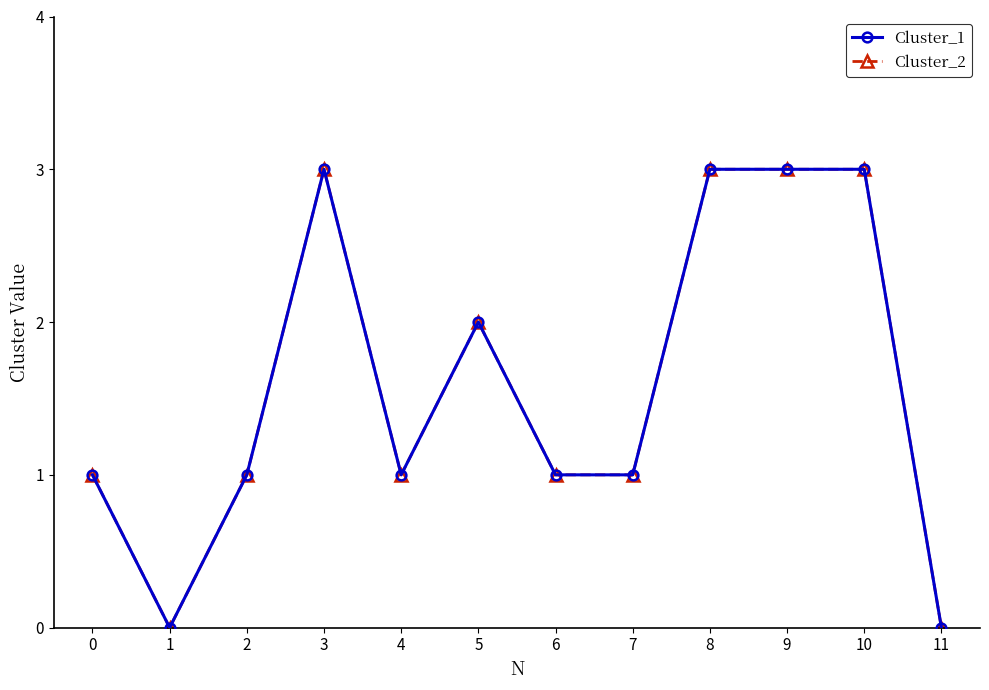

Which has a higher value, 3 or 4?

3